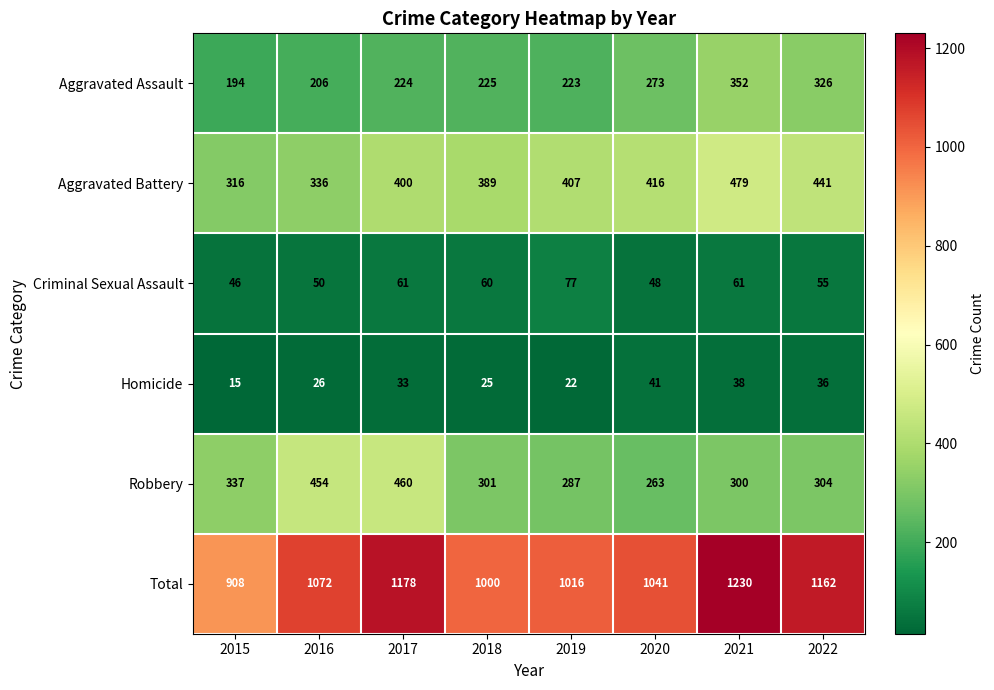

What is the sum of the Homicide values at 2021 and 2022?

74